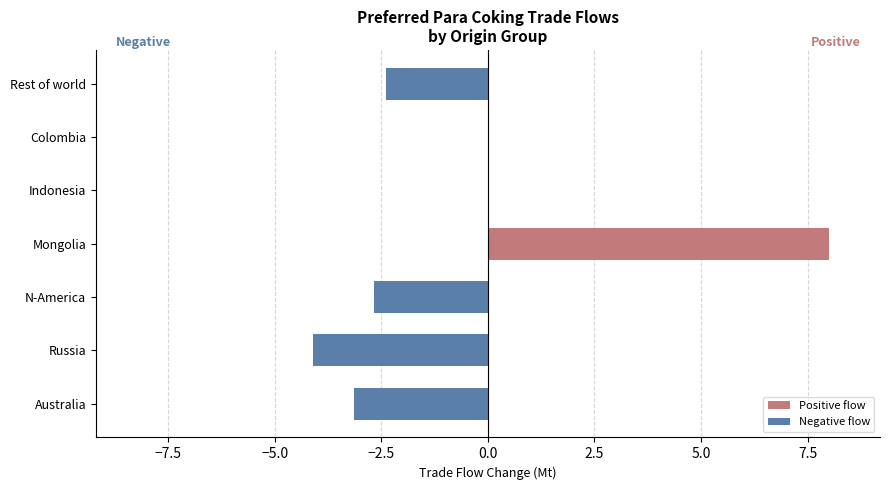

What are all the series names shown in the legend?

Positive flow, Negative flow